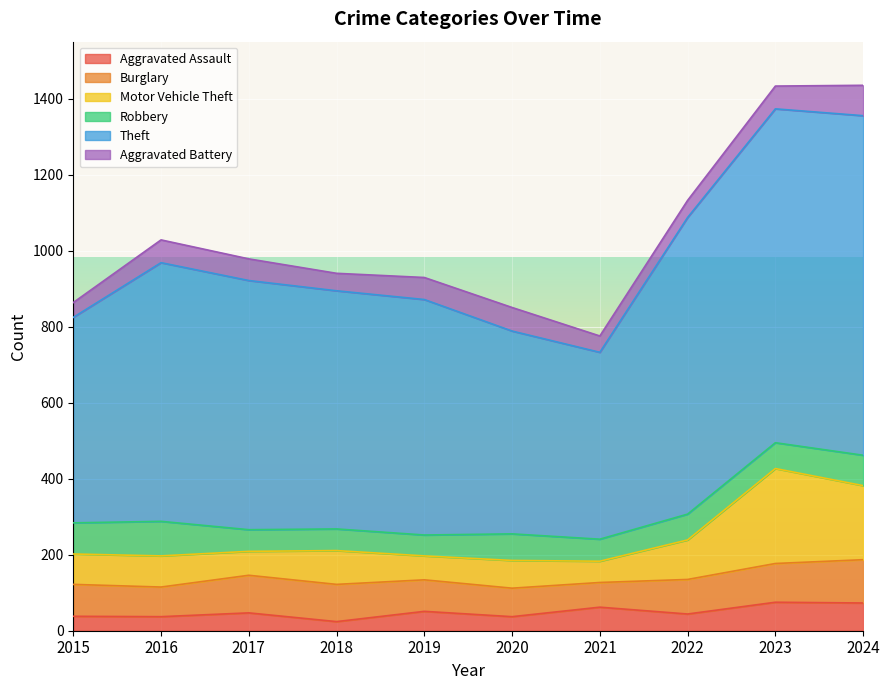

Read the Aggravated Assault value at 2015, to the nearest 10.

40